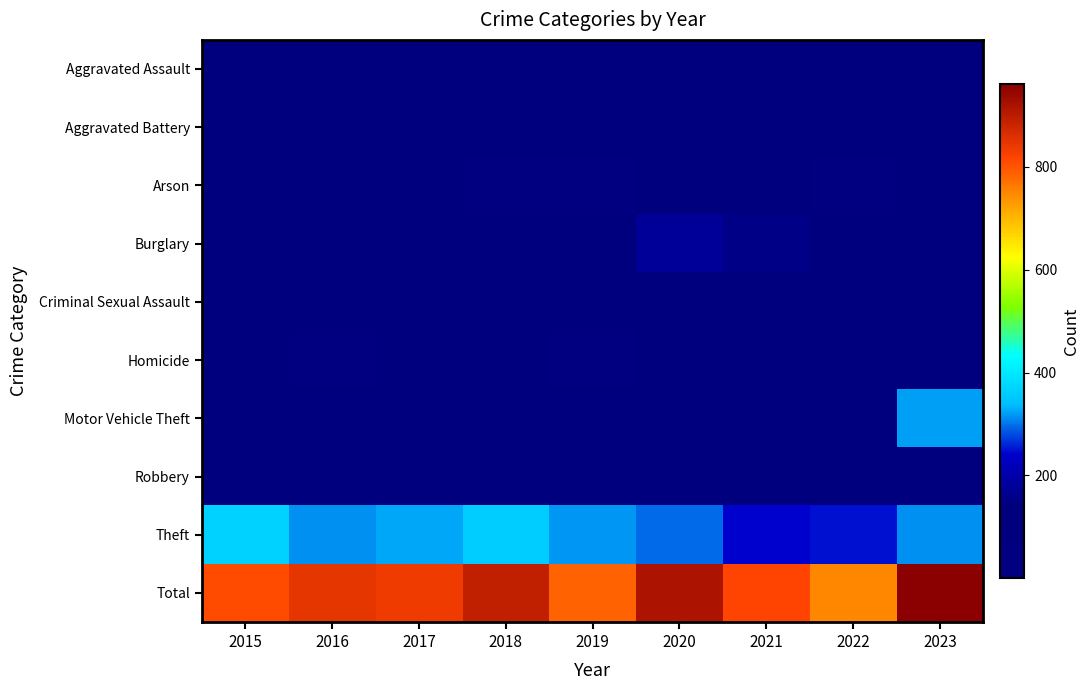

Between 2021 and 2023, which is larger?

2021